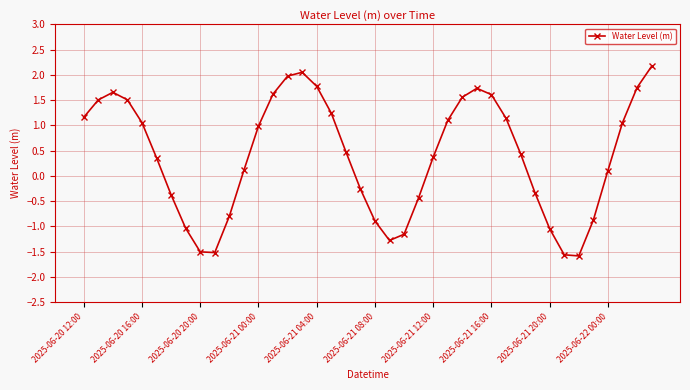

What is the value of the 17th point from the left?

1.8